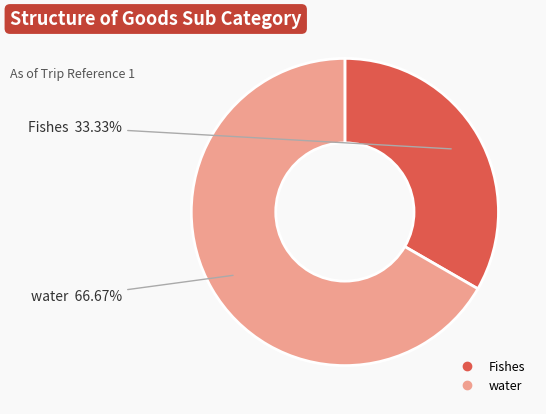

Combined, what portion of the pie is Fishes and water?

100.0%